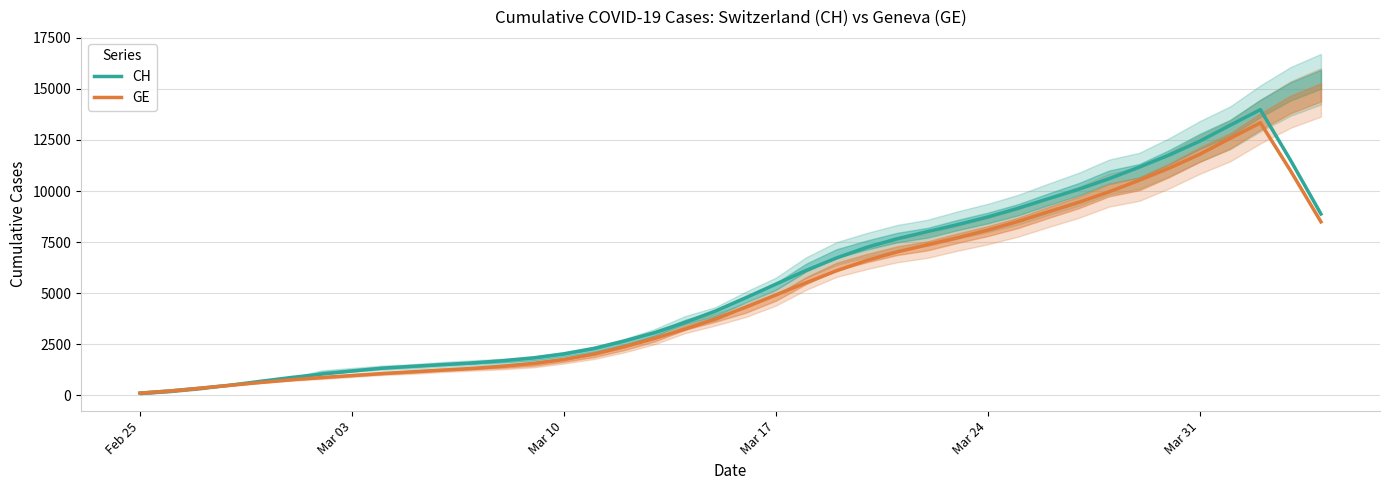

What is the value of the CH point at the 33rd from the left?

10602.6